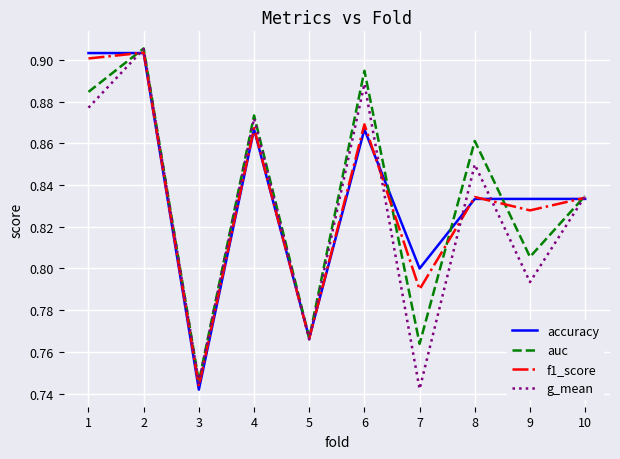

At which category does accuracy reach its first local valley?

3